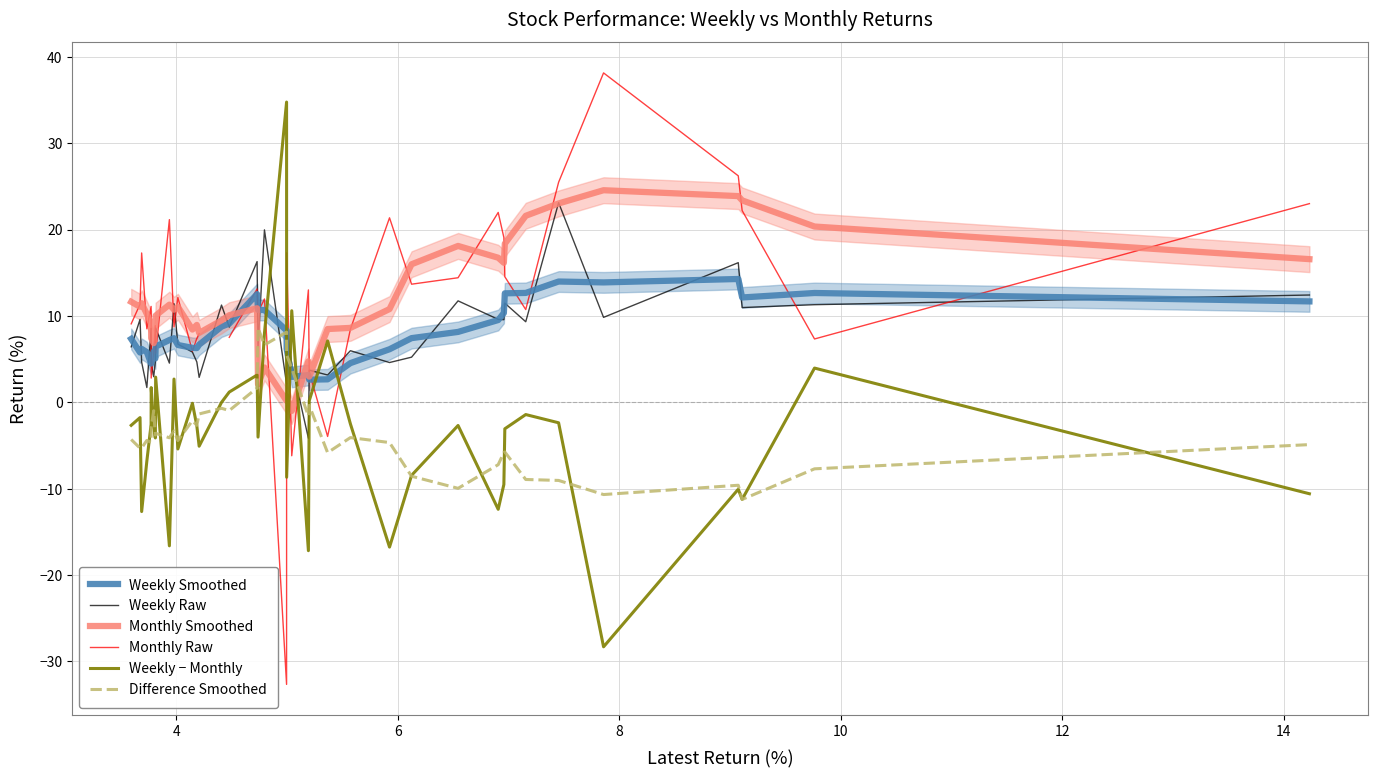

How many lines are shown in the chart?

6